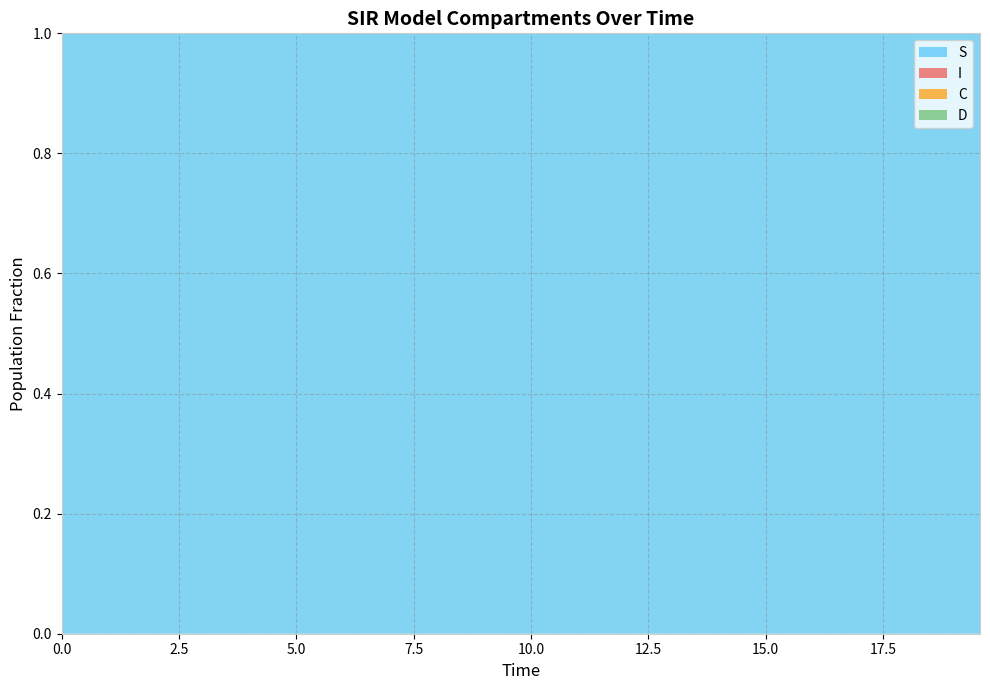

Reading right to left, extract all data points from this chart.

S: 1.0	1.0	1.0	1.0	1.0	1.0	1.0	1.0	1.0	1.0	1.0	1.0	1.0	1.0	1.0	1.0	1.0	1.0	1.0	1.0	1.0	1.0	1.0	1.0	1.0	1.0	1.0	1.0	1.0	1.0	1.0	1.0	1.0	1.0	1.0	1.0	1.0	1.0	1.0	1.0
I: 0.0	0.0	0.0	0.0	0.0	0.0	0.0	0.0	0.0	0.0	0.0	0.0	0.0	0.0	0.0	0.0	0.0	0.0	0.0	0.0	0.0	0.0	0.0	0.0	0.0	0.0	0.0	0.0	0.0	0.0	0.0	0.0	0.0	0.0	0.0	0.0	0.0	0.0	0.0	0.0
C: 0.0	0.0	0.0	0.0	0.1	0.1	0.1	0.1	0.1	0.1	0.1	0.1	0.1	0.1	0.1	0.1	0.1	0.1	0.1	0.2	0.2	0.2	0.2	0.2	0.2	0.2	0.3	0.3	0.3	0.3	0.3	0.3	0.4	0.4	0.4	0.4	0.4	0.5	0.5	0.5
D: 1.0	1.0	1.0	1.0	0.9	0.9	0.9	0.9	0.9	0.9	0.9	0.9	0.9	0.9	0.9	0.9	0.9	0.9	0.9	0.8	0.8	0.8	0.8	0.8	0.8	0.8	0.7	0.7	0.7	0.7	0.7	0.7	0.6	0.6	0.6	0.6	0.6	0.5	0.5	0.5